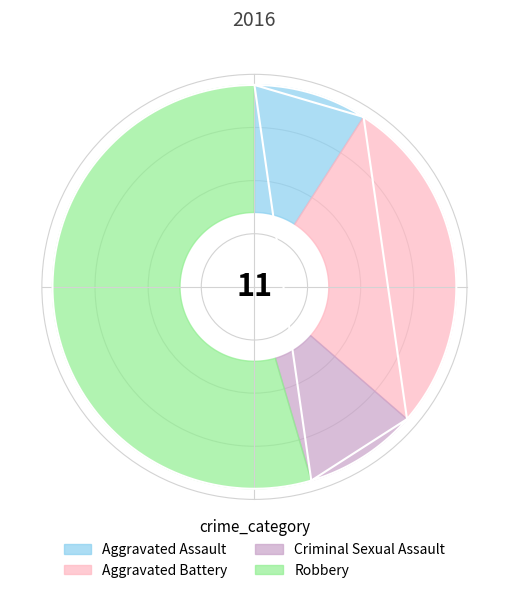

Does Criminal Sexual Assault represent more than half of the total?

No